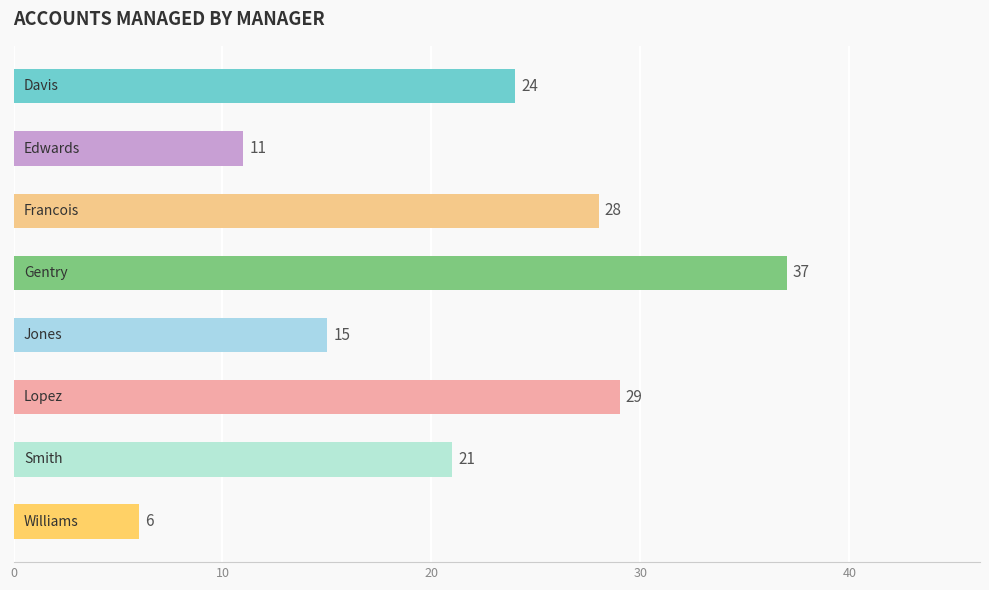

What is the value of the 7th bar from the top?

21